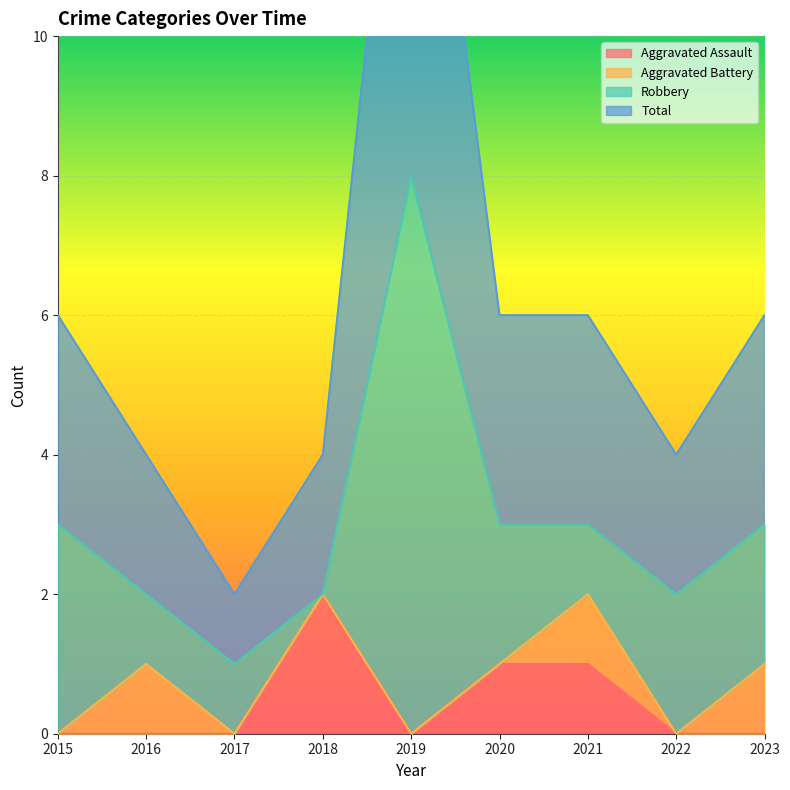

At which label does Aggravated Assault reach its peak?

2018